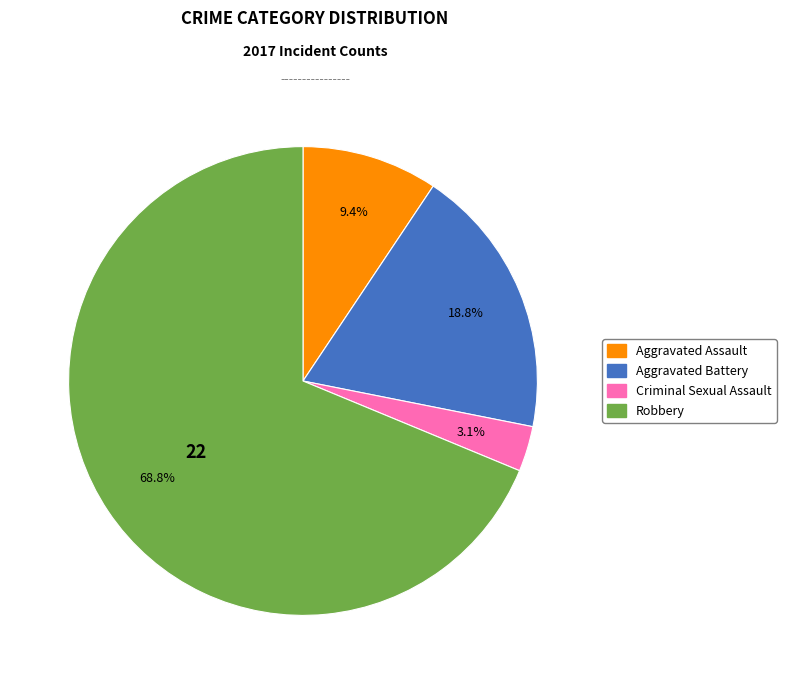

What is the smallest slice in the pie chart?

Criminal Sexual Assault